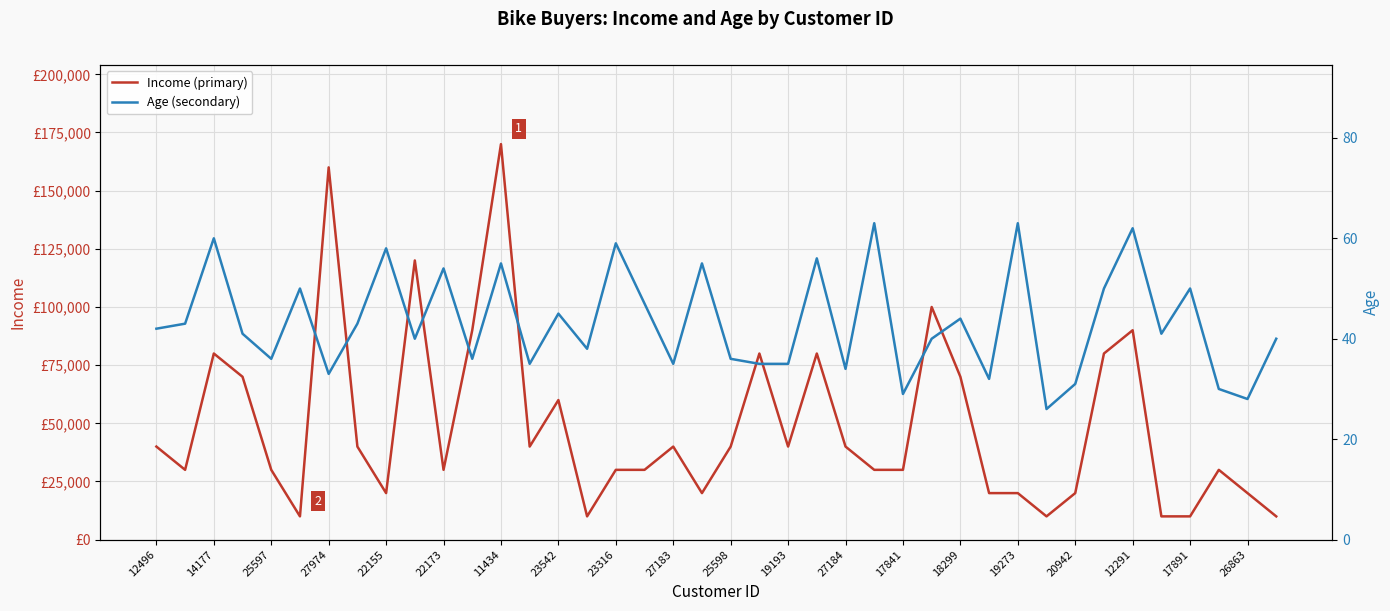

What is the difference between the second highest and minimum values in the Age (secondary) series?

37